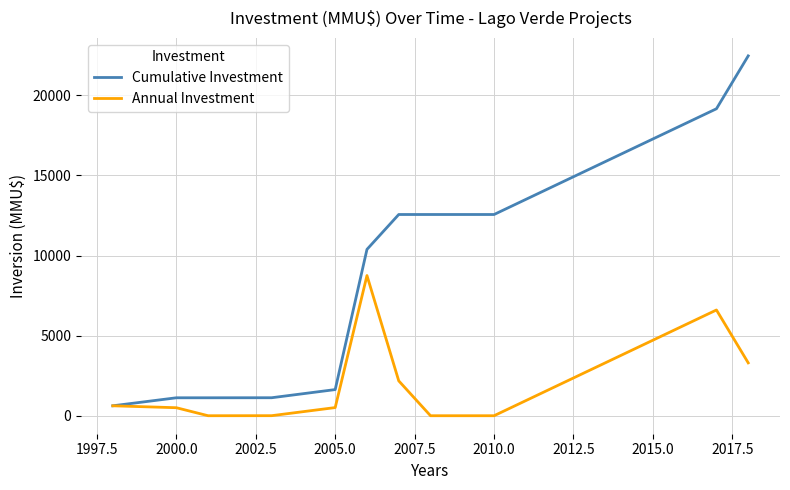

What is the difference between the maximum and minimum values in the Annual Investment series?

8750